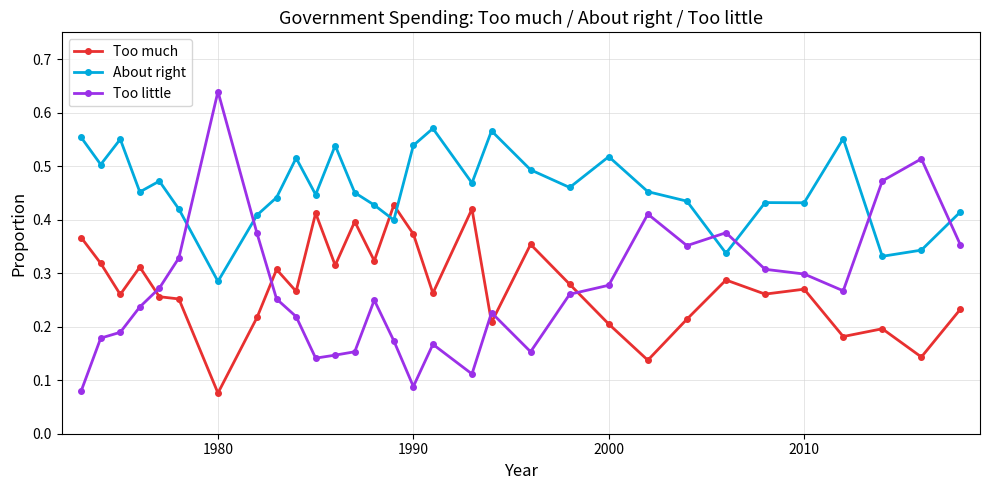

Which series has the largest total across all categories?

About right